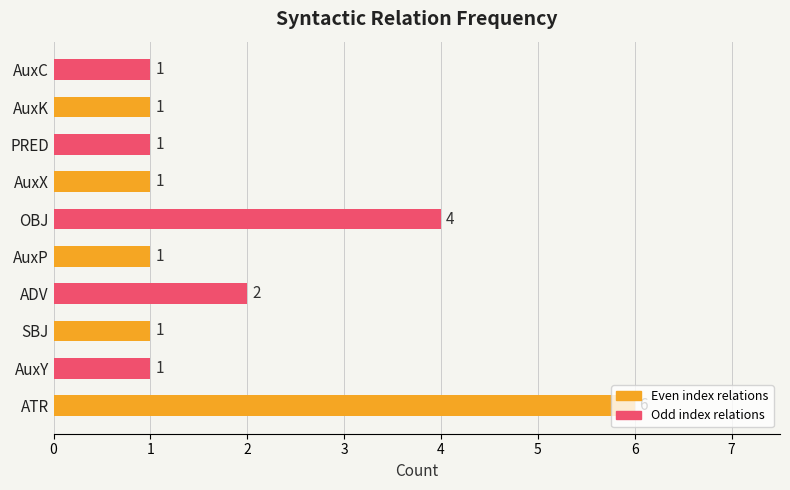

What is the ratio of the value at ATR to the value at PRED?

6.0